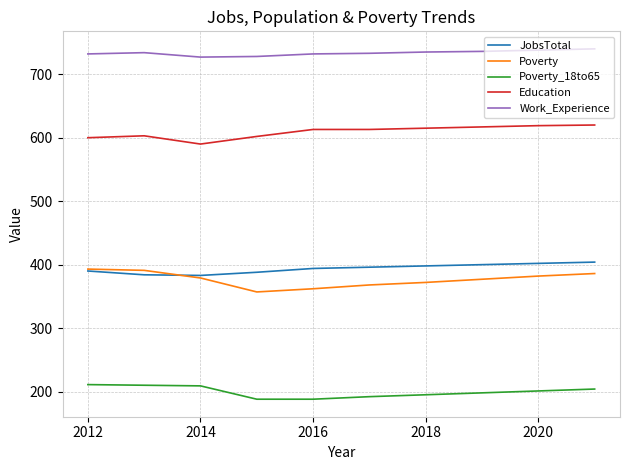

True or false: Education and Poverty cross at least once.

False